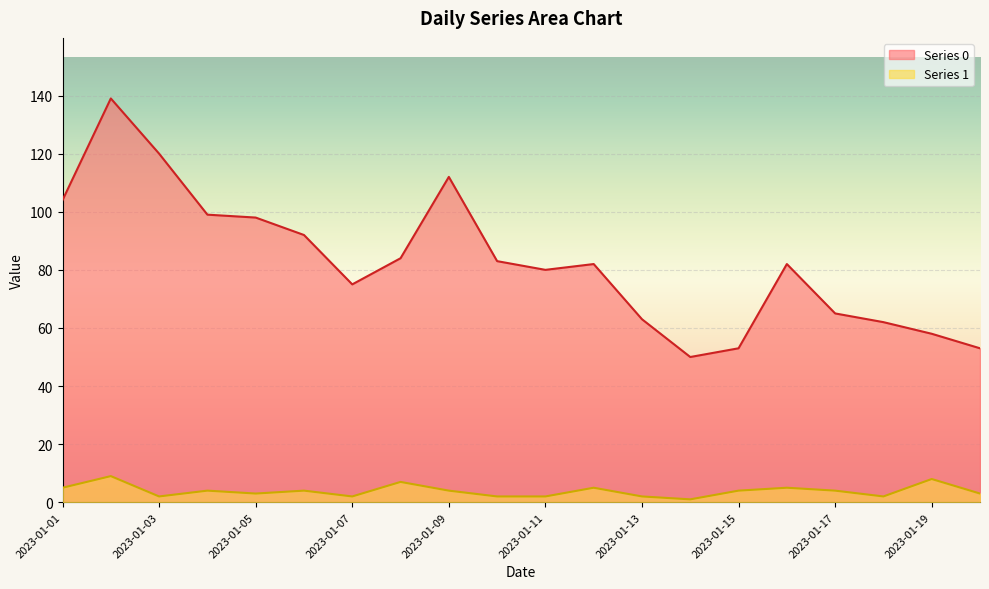

How many interior local valleys does the Series 0 series have?

3